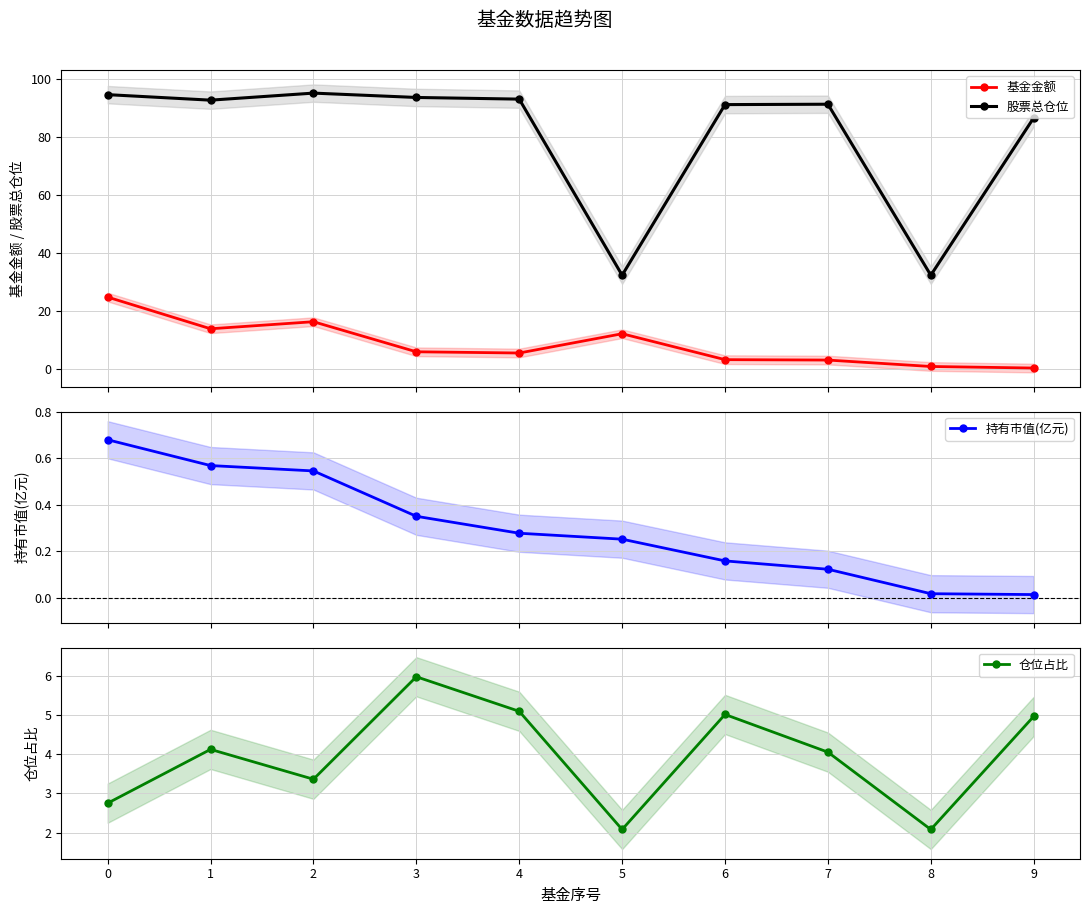

True or false: 持有市值(亿元) has a value of 0.3 at 2.

False